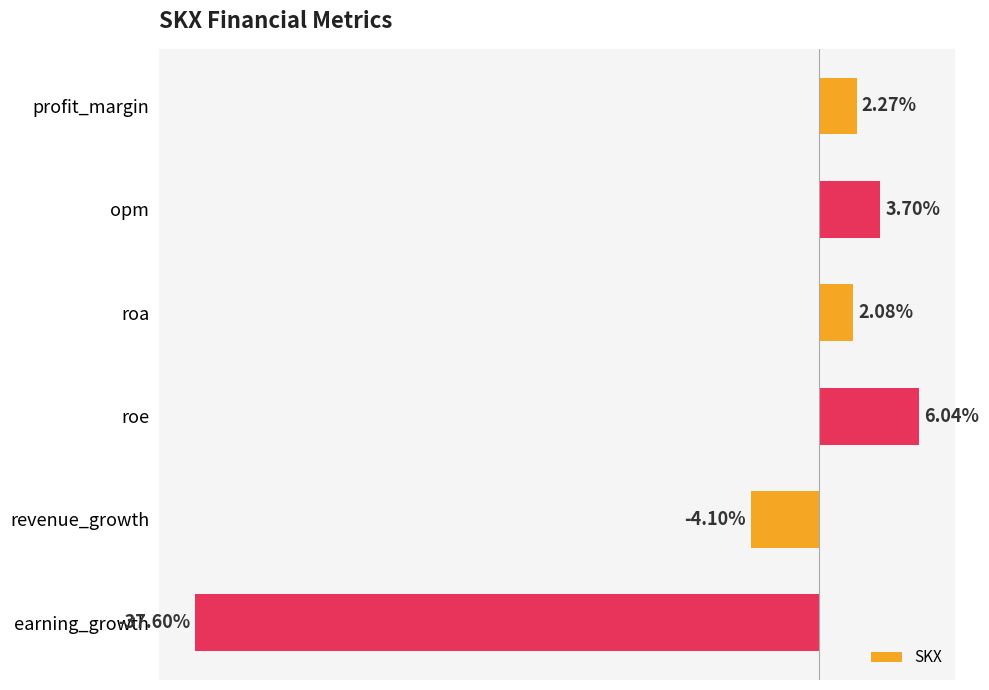

At which label is the value closest to -15?

revenue_growth